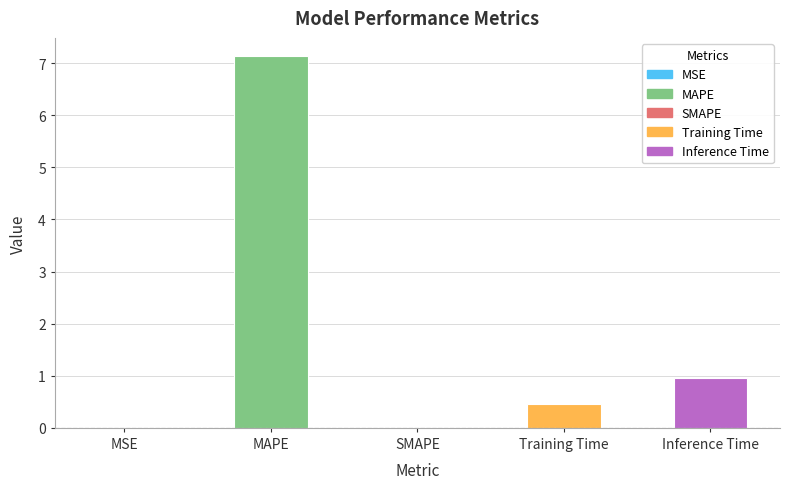

What position from the left is Training Time?

4